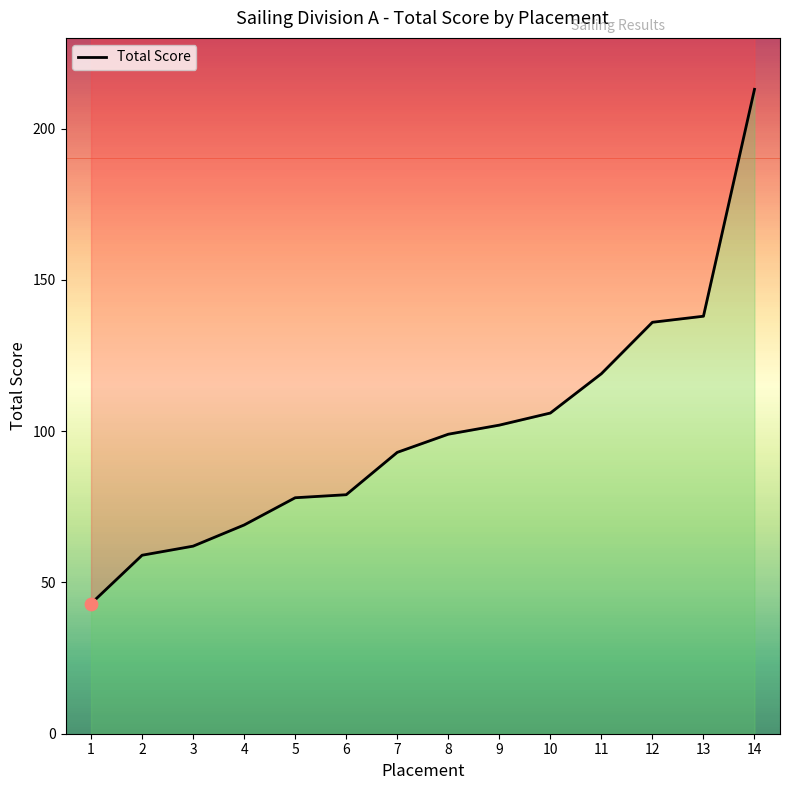

What is the ratio of the value at 13 to the value at 1?

3.2